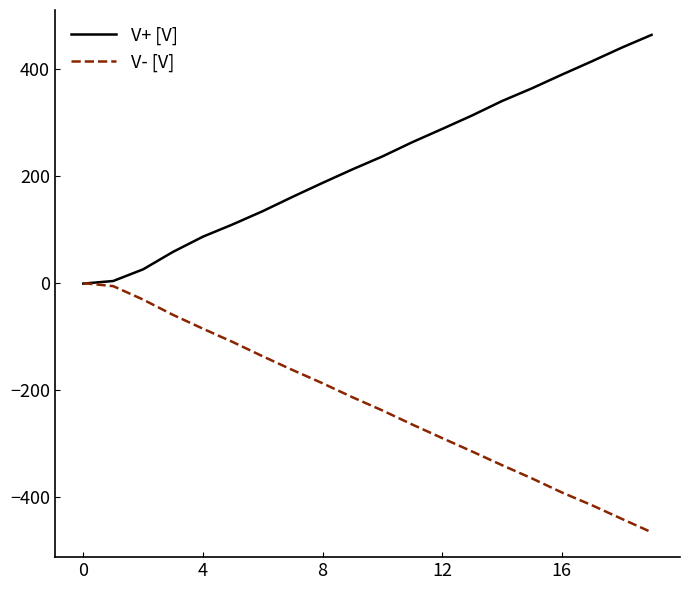

Which series has the largest total across all categories?

V+ [V]